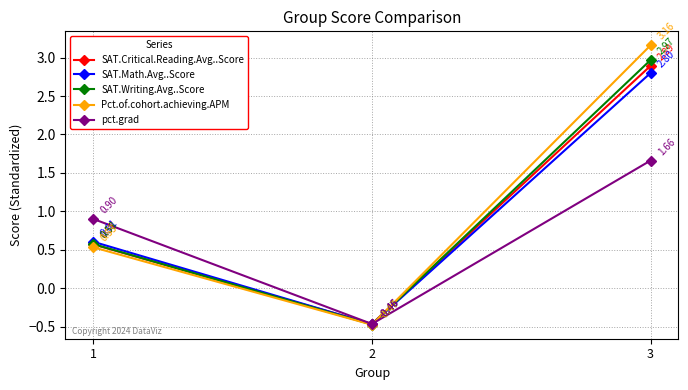

Which series has the widest spread of values?

Pct.of.cohort.achieving.APM